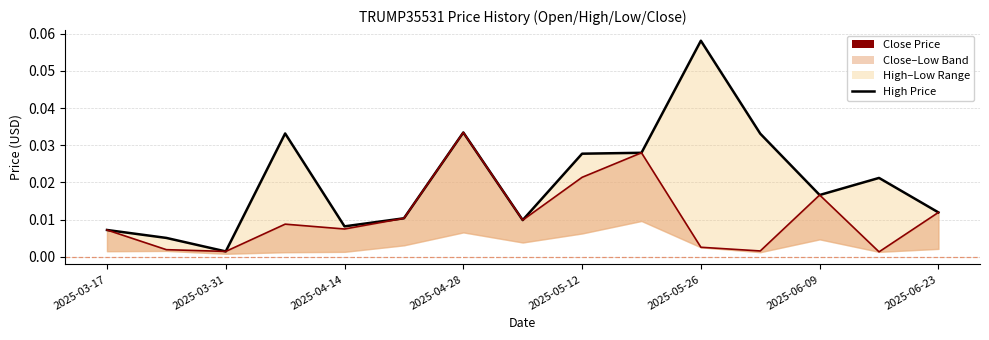

The value of High Price at 11 is 0.1. True or false?

False